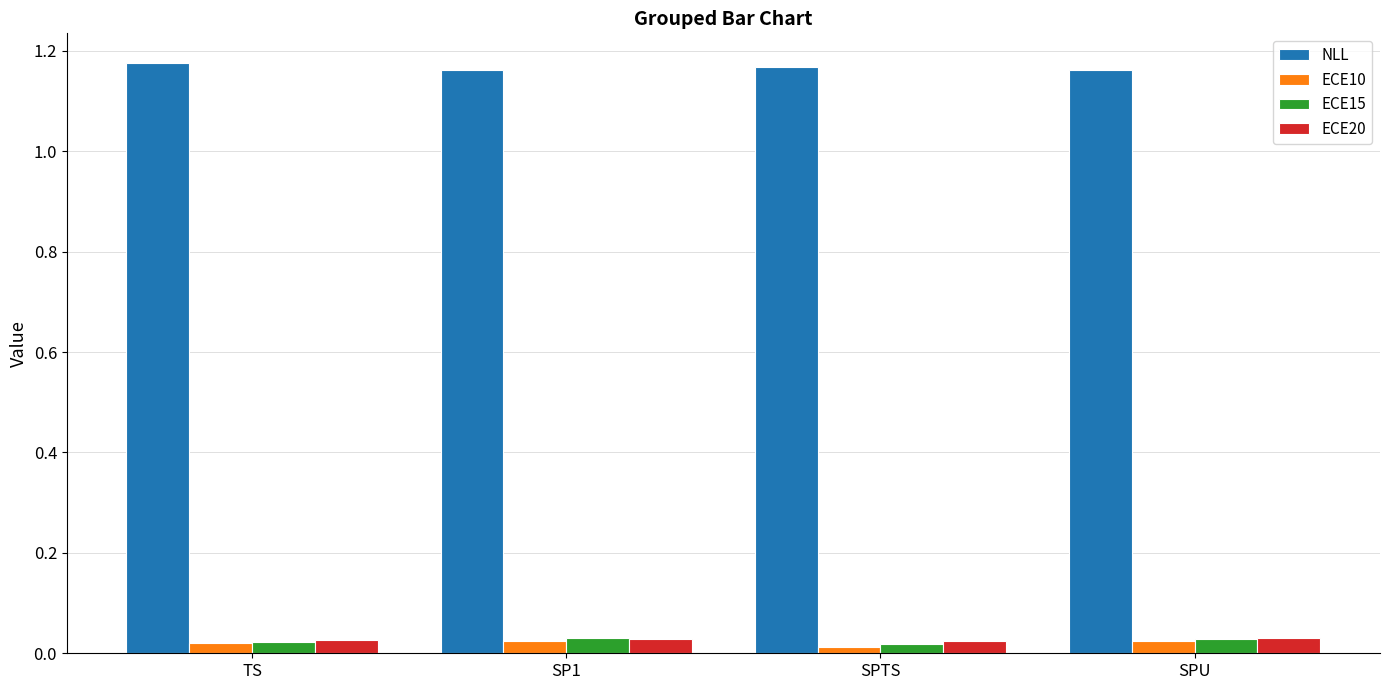

How many groups of bars are there?

4